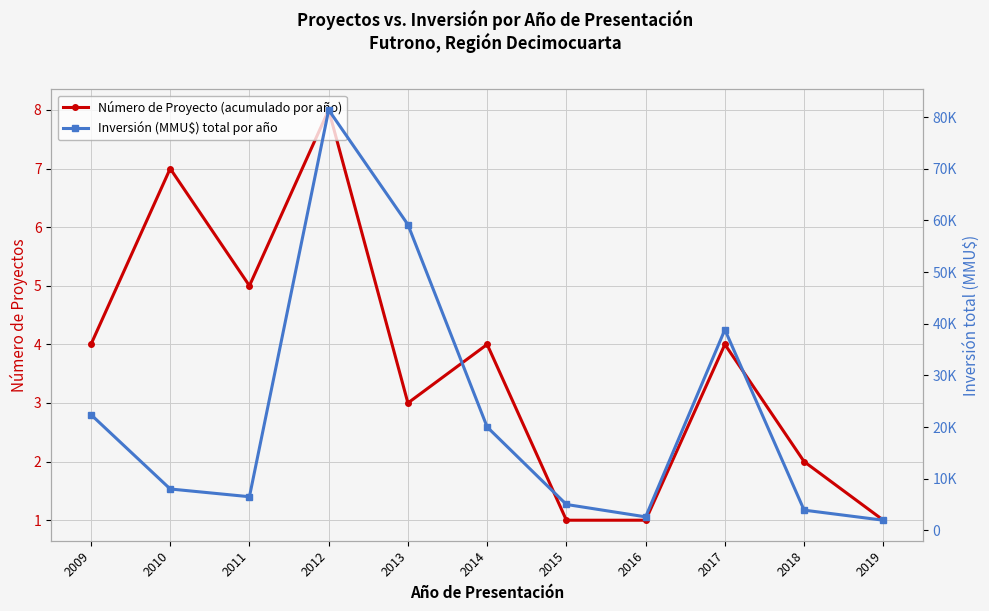

How many interior local peaks does the Número de Proyecto (acumulado por año) series have?

4